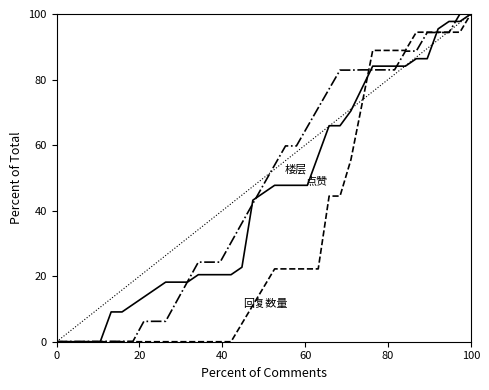

What is the maximum value shown in the chart?

100.0